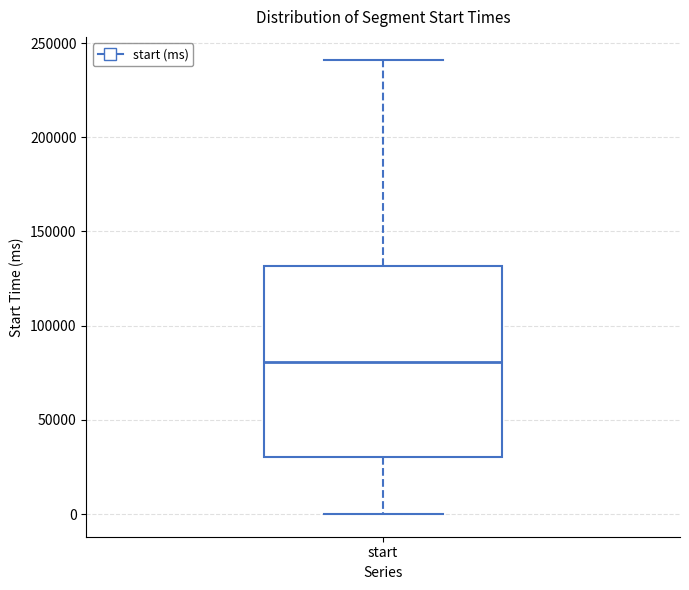

Read this box plot against the y-axis: the position of the median line, the range covered by the box, and the ends of both whiskers. The values are not printed on the chart, so give them approximately, as read against the axis.

median 80000, box 30000 to 130000, whiskers 0 to 240000